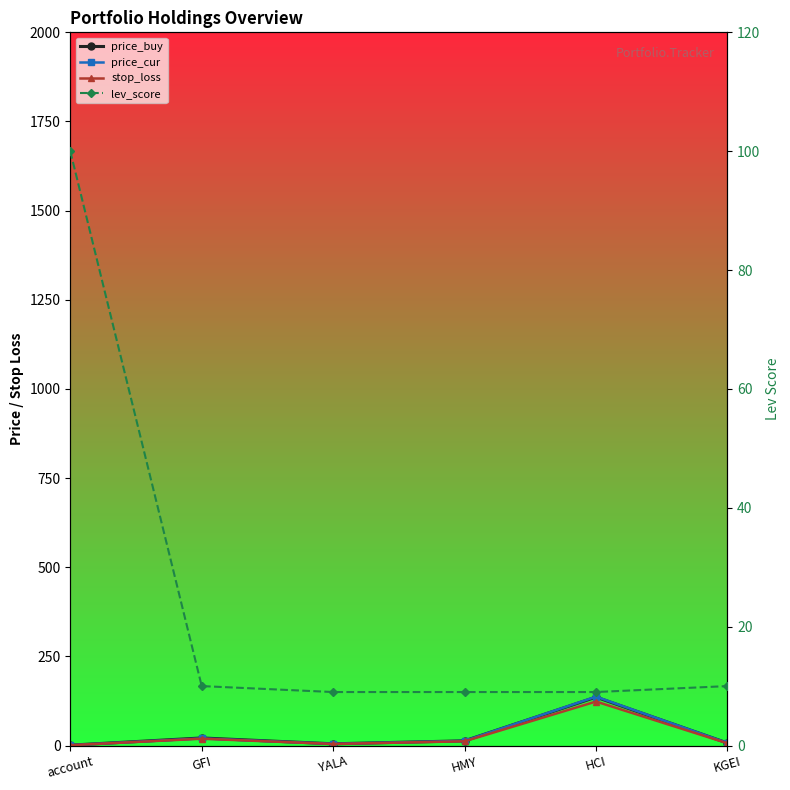

Reading left to right, what are all the values shown in this chart?

price_buy: 1.0	21.2	4.8	13.2	135.8	7.0
price_cur: 1.0	19.9	4.7	13.0	137.1	7.0
stop_loss: 0.9	19.1	4.3	11.9	123.4	6.3
lev_score: 100.0	10.0	9.0	9.0	9.0	10.0